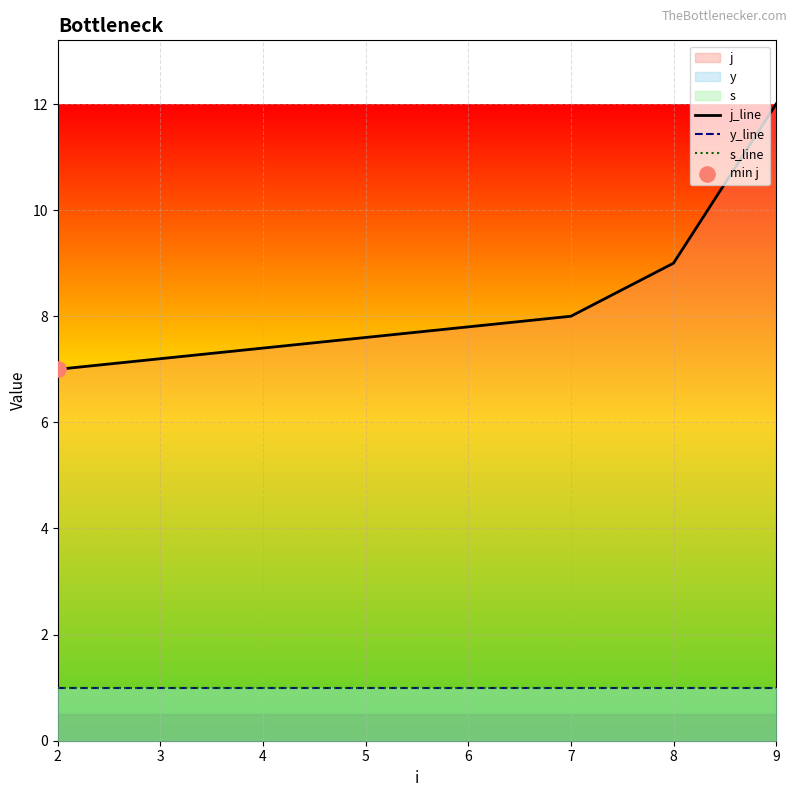

What is the highest value of the j_line series?

12